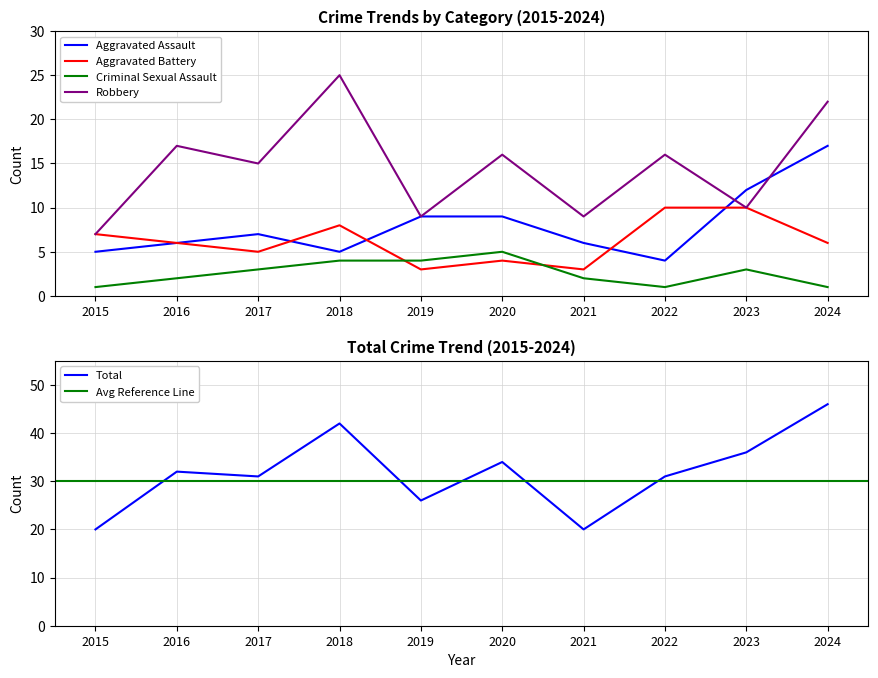

Which category has the highest value in the Robbery series?

2018